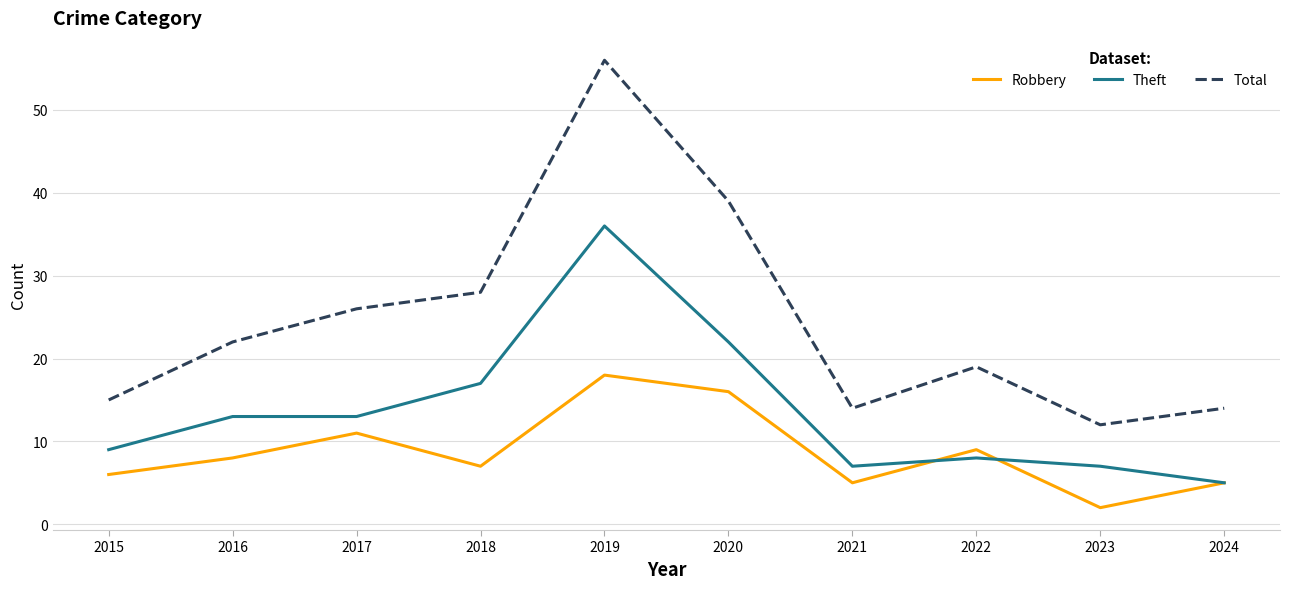

Where do Robbery and Theft first cross each other?

2021 and 2022